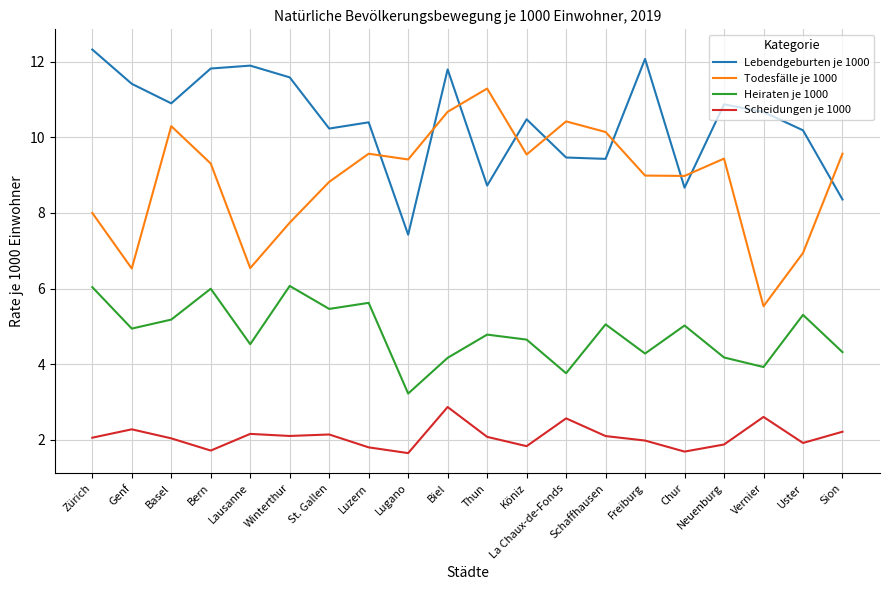

Is this an area chart (filled region under the line)?

No